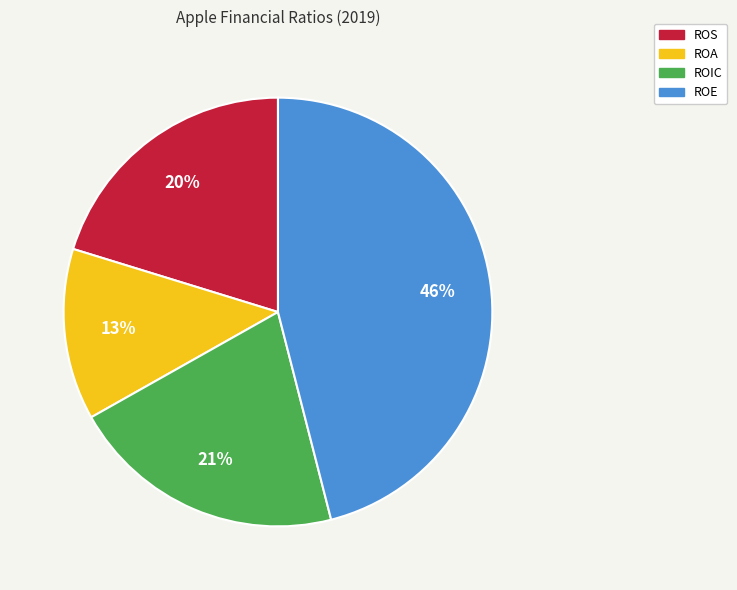

Is it true that ROIC is 27% of the pie?

False